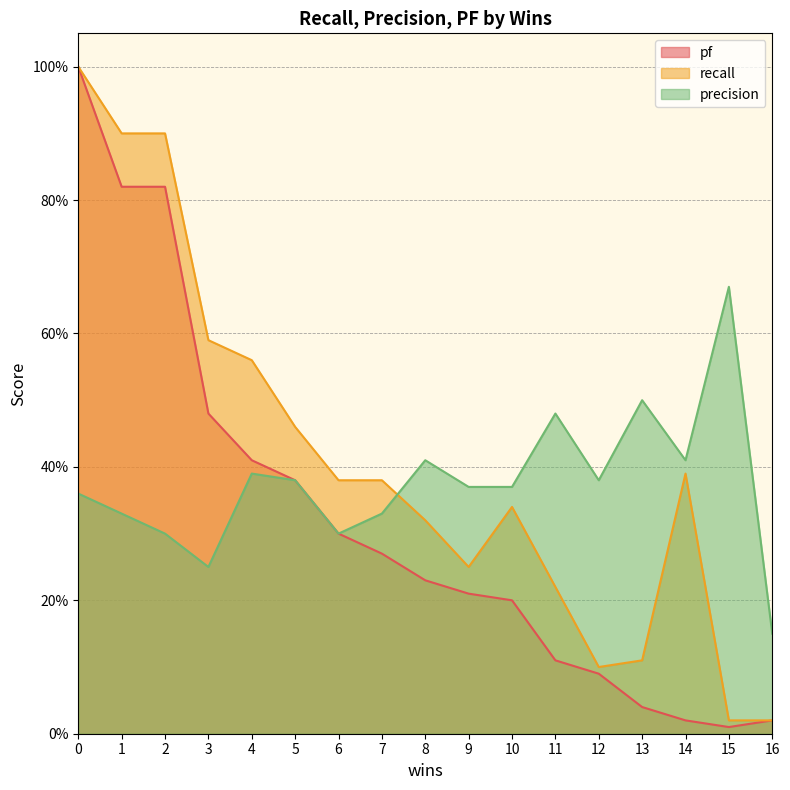

What value does the precision series have at 10?

0.4